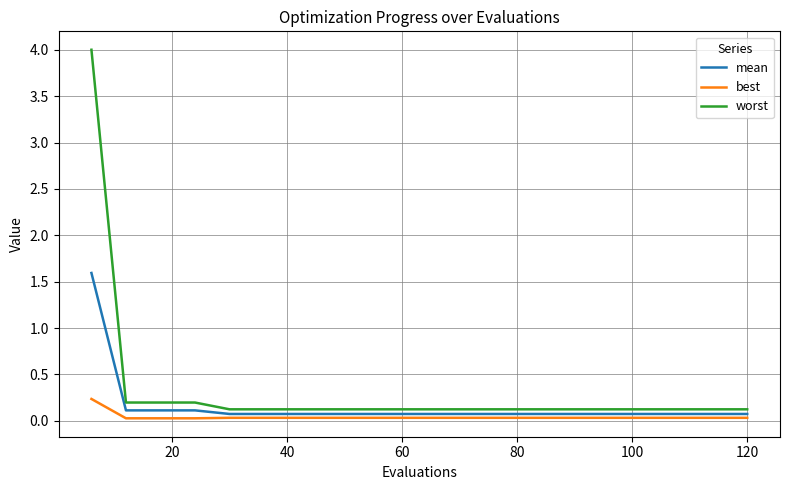

What are all the series names shown in the legend?

mean, best, worst